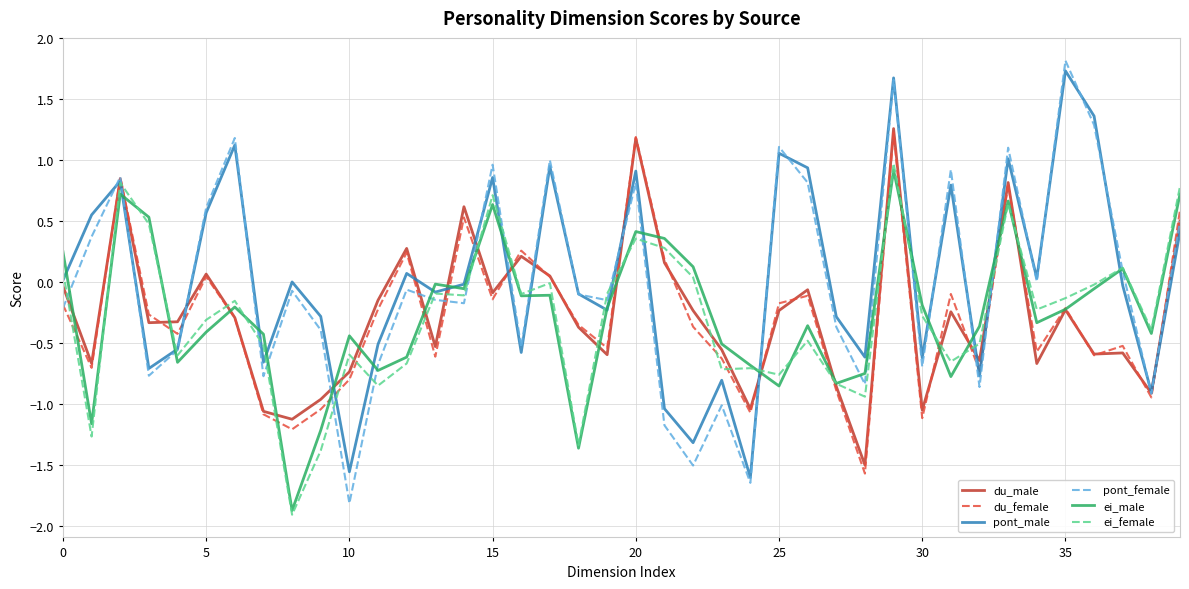

Does the chart display data point markers on the line(s)?

No